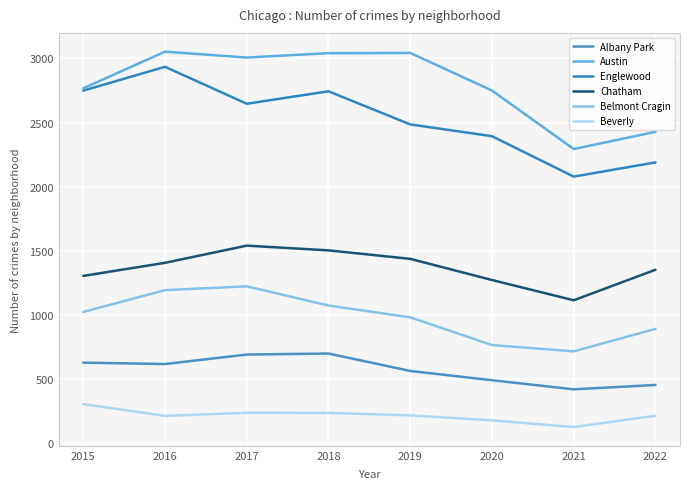

Reading left to right, transcribe all the data shown in this chart.

Albany Park: 2015=629	2016=618	2017=692	2018=700	2019=564	2020=492	2021=421	2022=455
Austin: 2015=2767	2016=3053	2017=3007	2018=3041	2019=3043	2020=2750	2021=2294	2022=2428
Englewood: 2015=2749	2016=2935	2017=2647	2018=2744	2019=2486	2020=2394	2021=2079	2022=2190
Chatham: 2015=1305	2016=1407	2017=1541	2018=1504	2019=1438	2020=1273	2021=1115	2022=1353
Belmont Cragin: 2015=1024	2016=1194	2017=1224	2018=1074	2019=982	2020=766	2021=717	2022=892
Beverly: 2015=306	2016=214	2017=238	2018=237	2019=218	2020=179	2021=127	2022=215